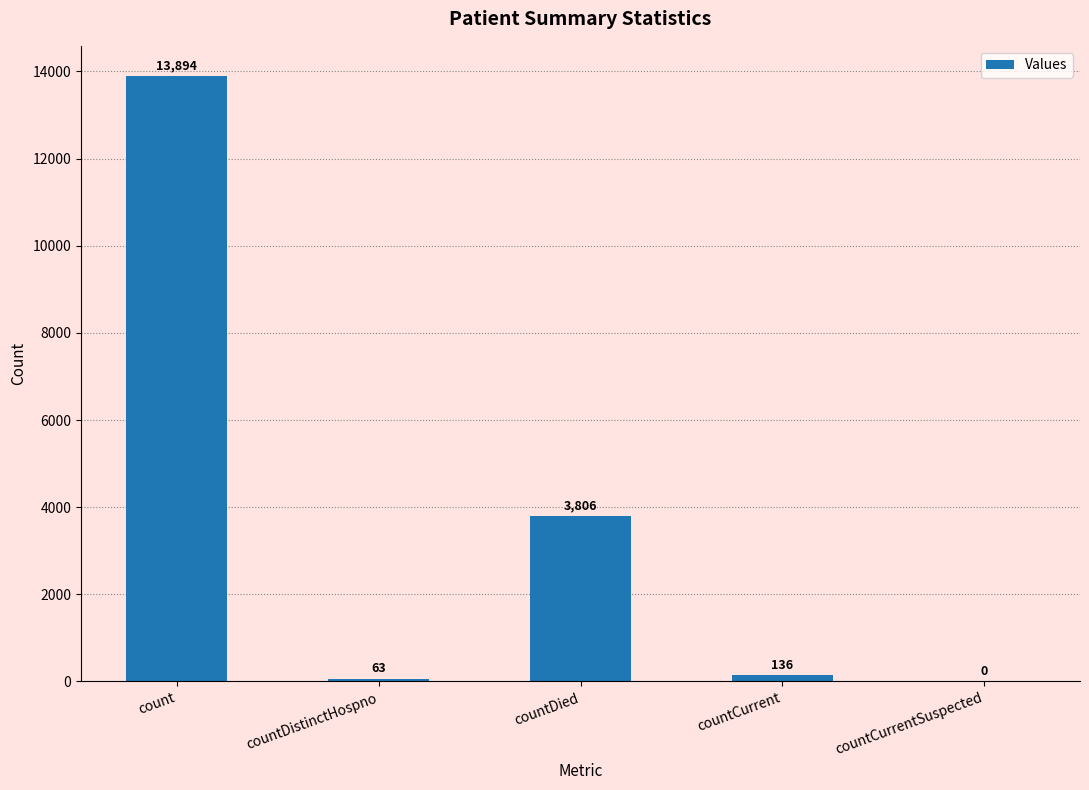

How many positive values are there?

4